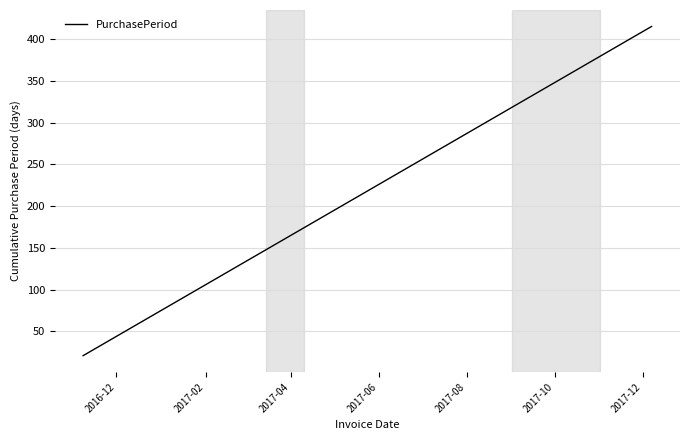

What is the difference between the maximum and minimum values?

394